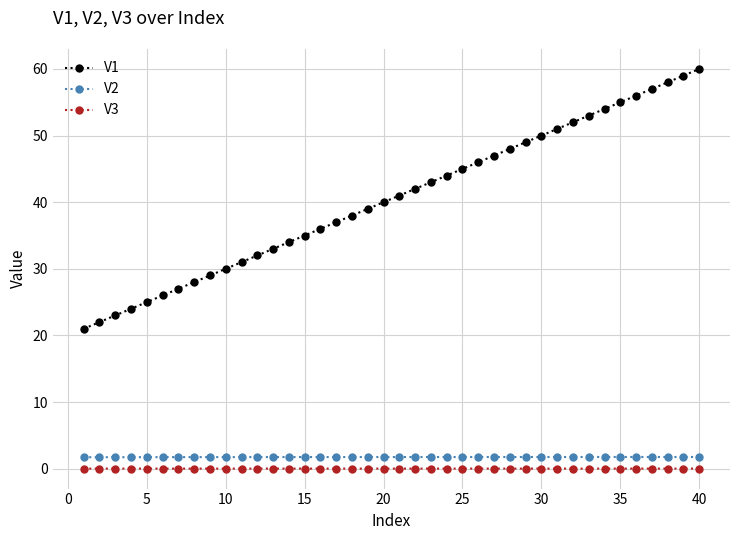

True or false: V1 and V2 intersect in this chart.

False